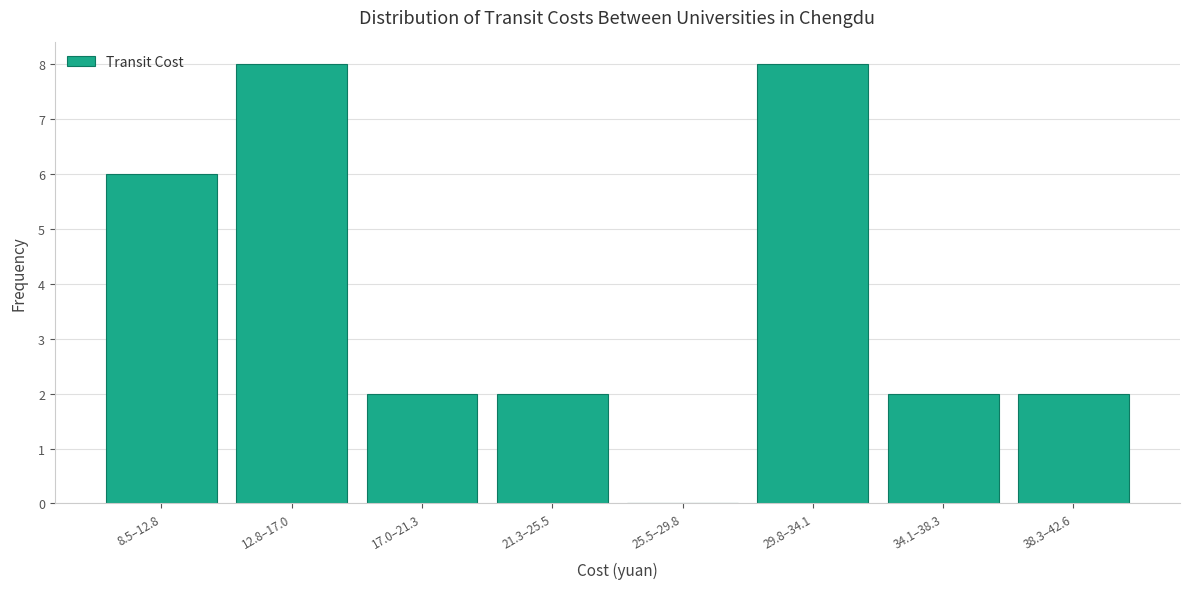

Reading right to left, transcribe all the data shown in this chart.

38.3–42.6=2	34.1–38.3=2	29.8–34.1=8	25.5–29.8=0	21.3–25.5=2	17.0–21.3=2	12.8–17.0=8	8.5–12.8=6